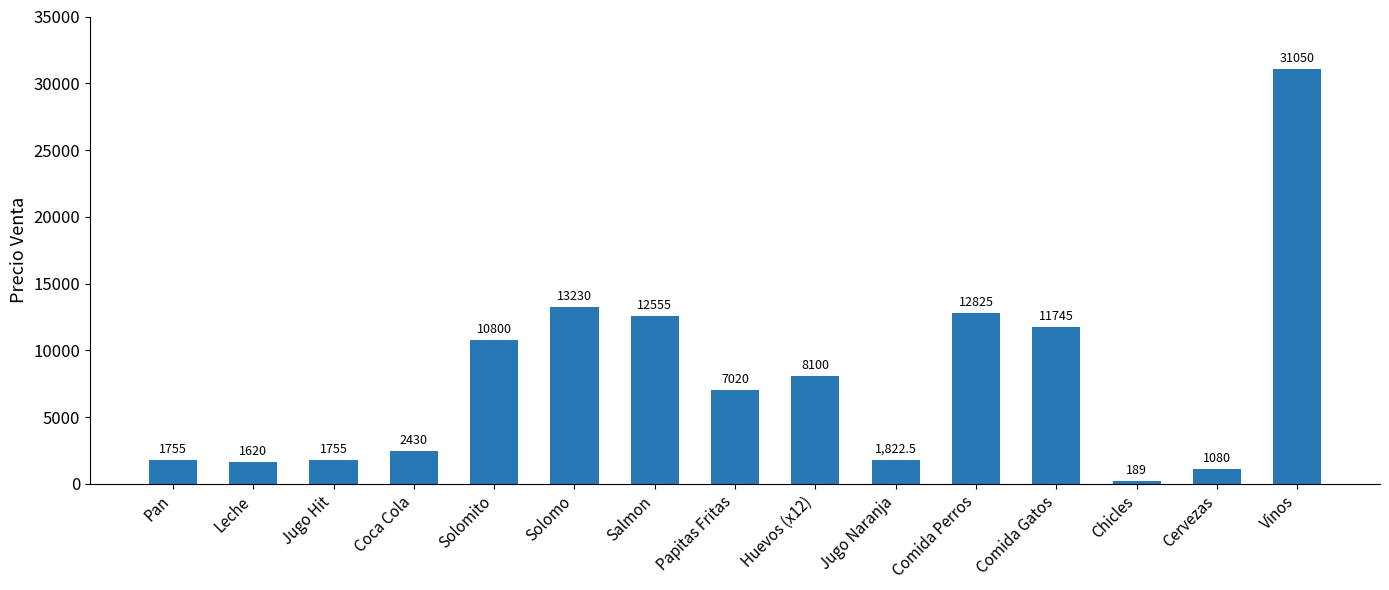

What is the difference between the second highest and minimum values?

13041.0